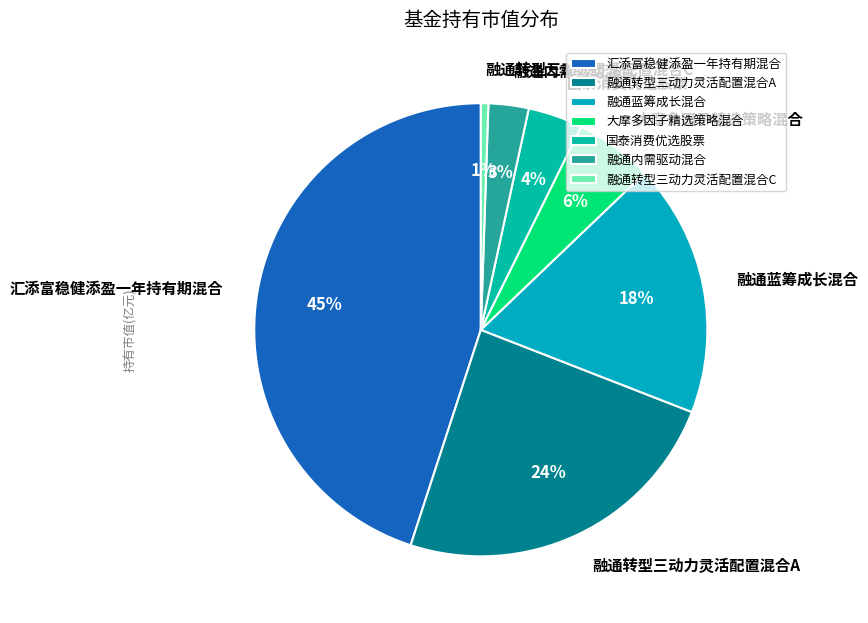

What is the ratio of the value at 融通蓝筹成长混合 to the value at 汇添富稳健添盈一年持有期混合?

0.4